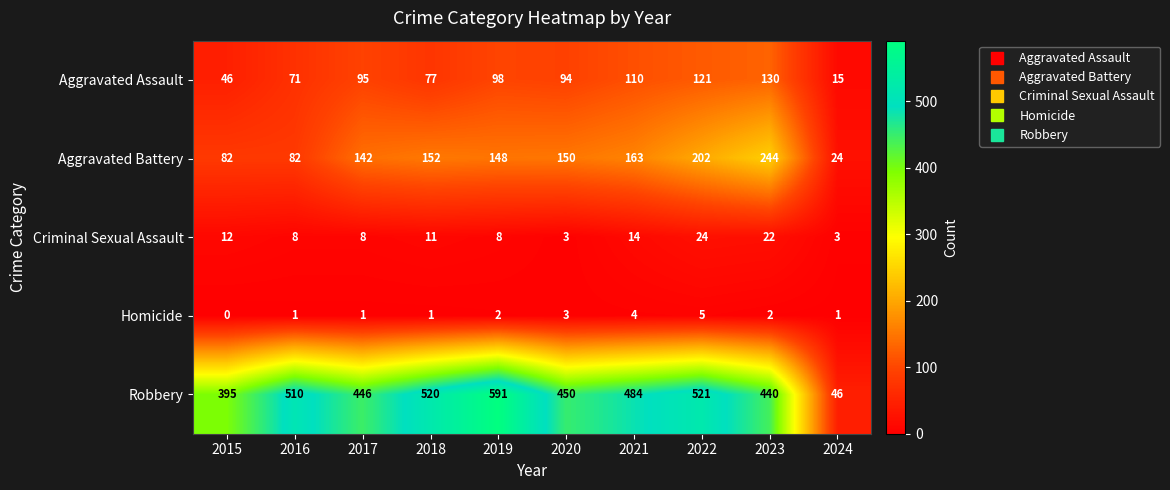

At which category does the chart reach its peak across all series?

2019